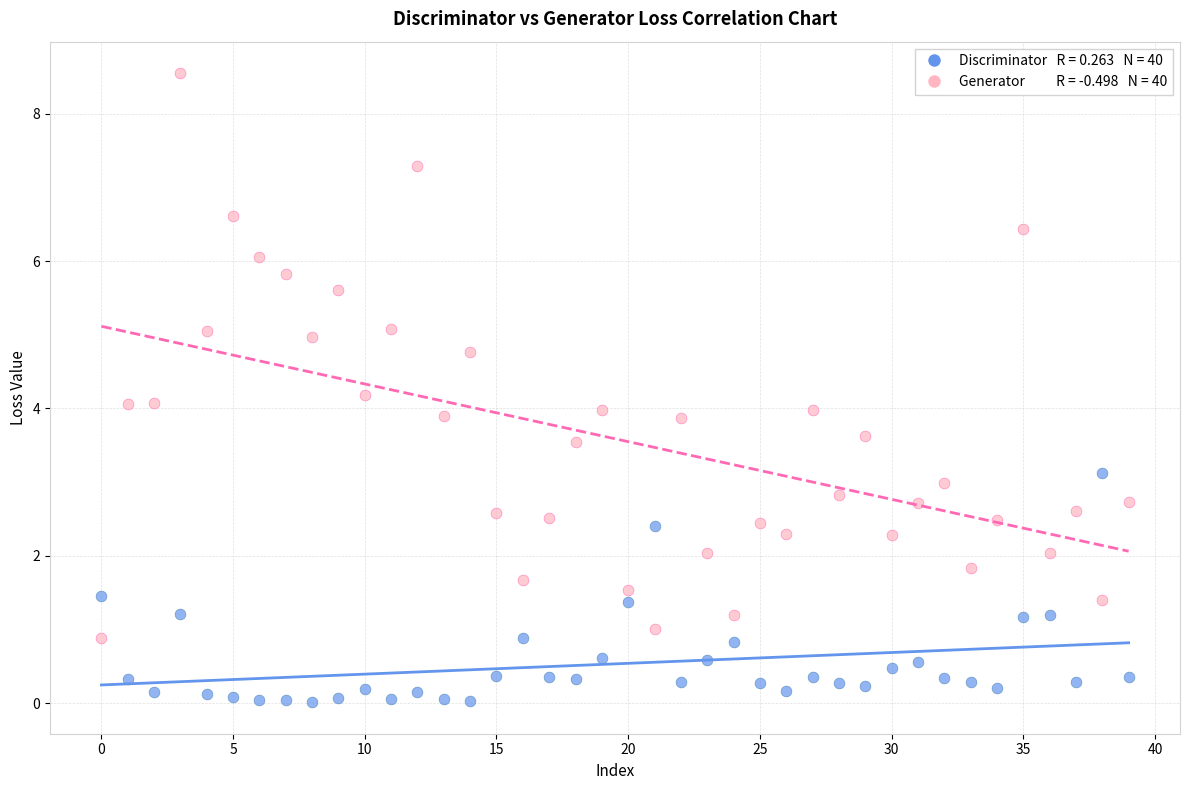

Across all data points, what is the range of Y values (max minus min)?

8.5